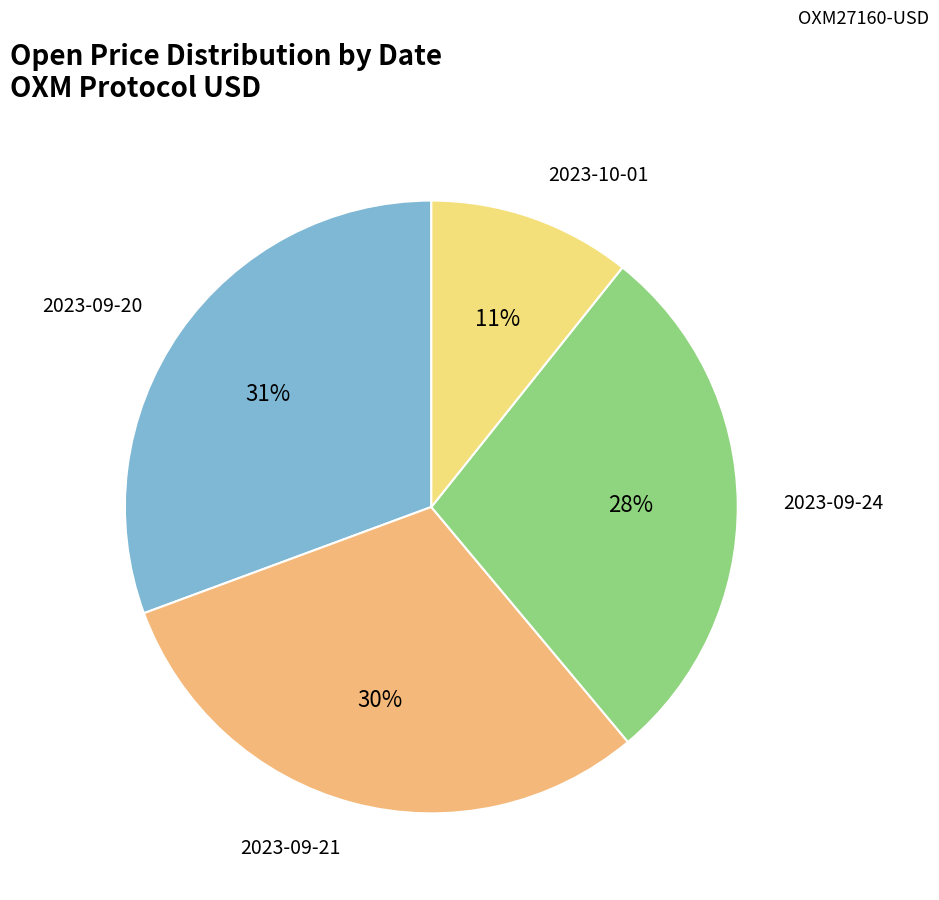

How many slices are in this pie chart?

4